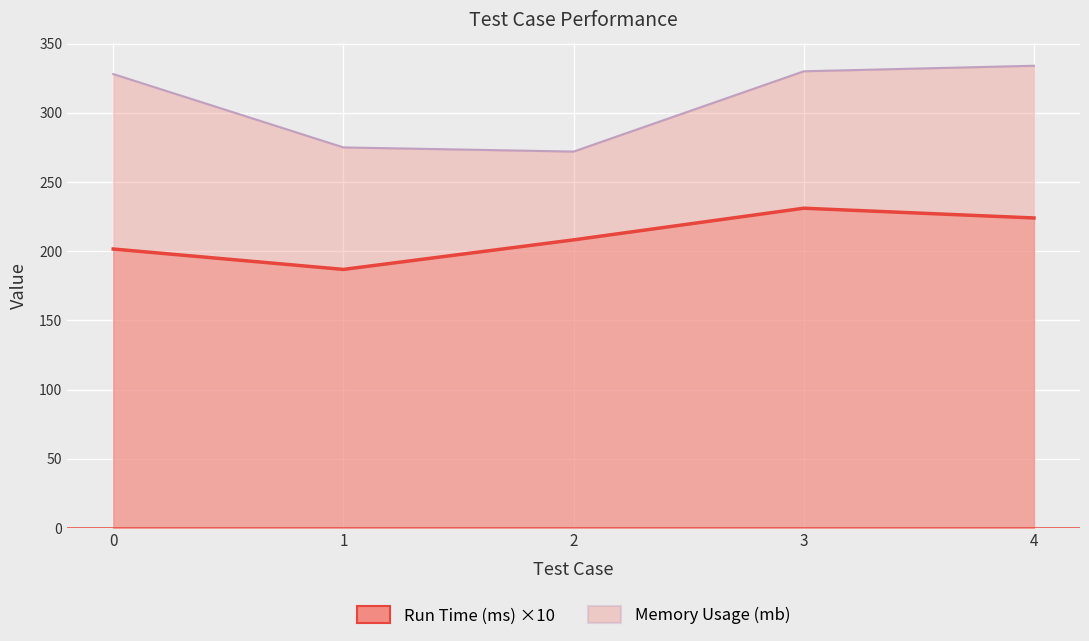

True or false: Run Time (ms) and Memory Usage (mb) cross at least once.

False